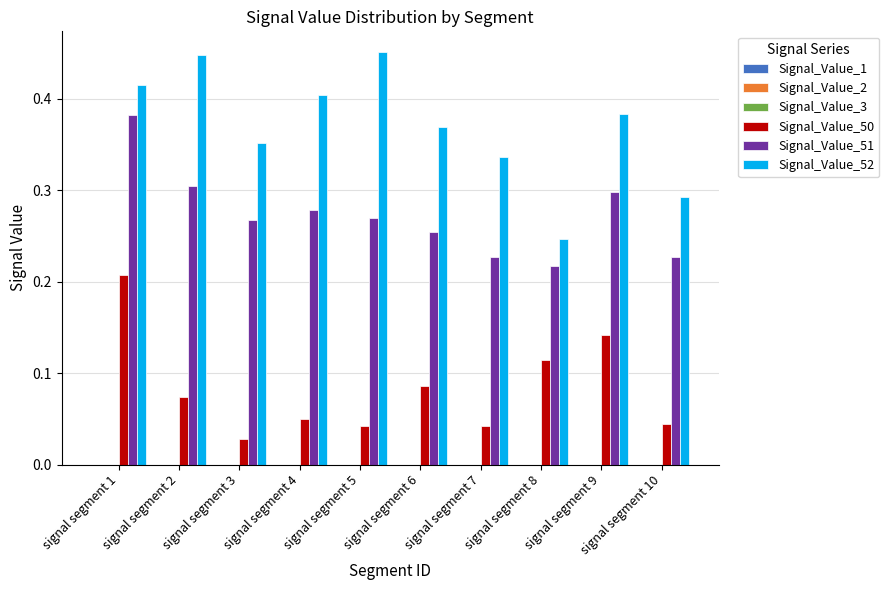

The value of Signal_Value_52 at signal segment 7 is 0.3. True or false?

True